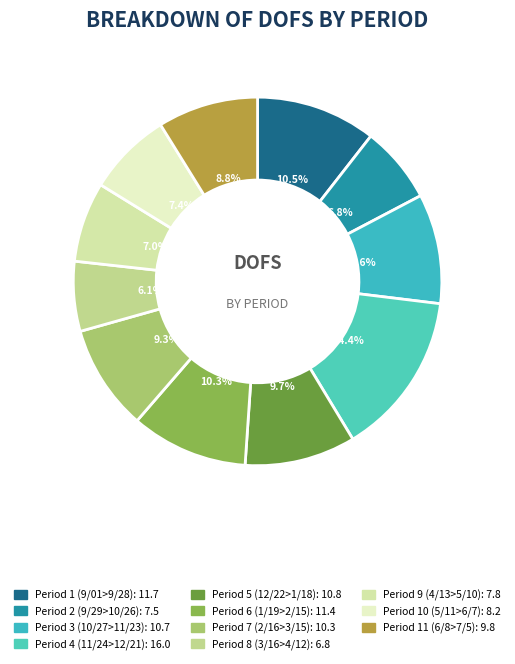

How many slices are in this pie chart?

11